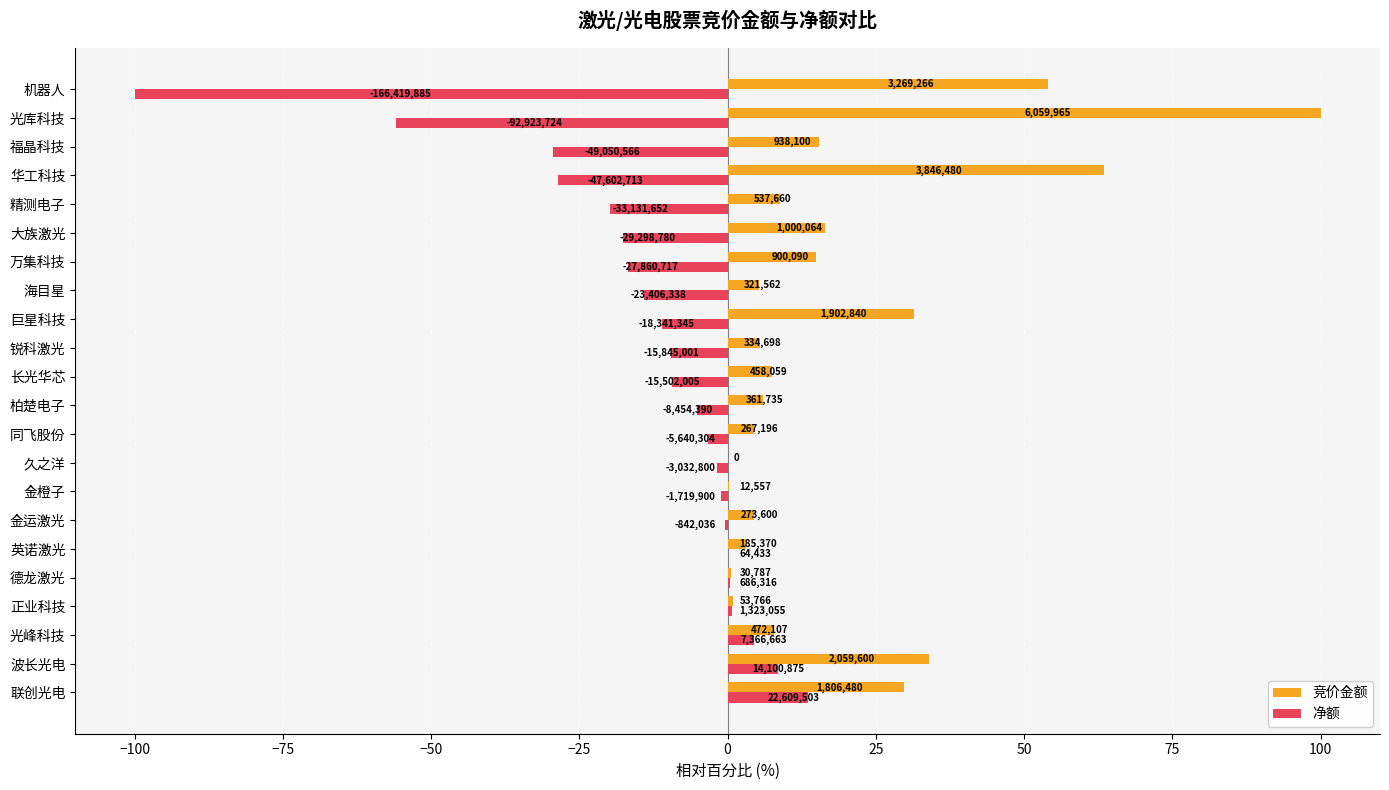

What are all the series names shown in the legend?

竞价金额, 净额